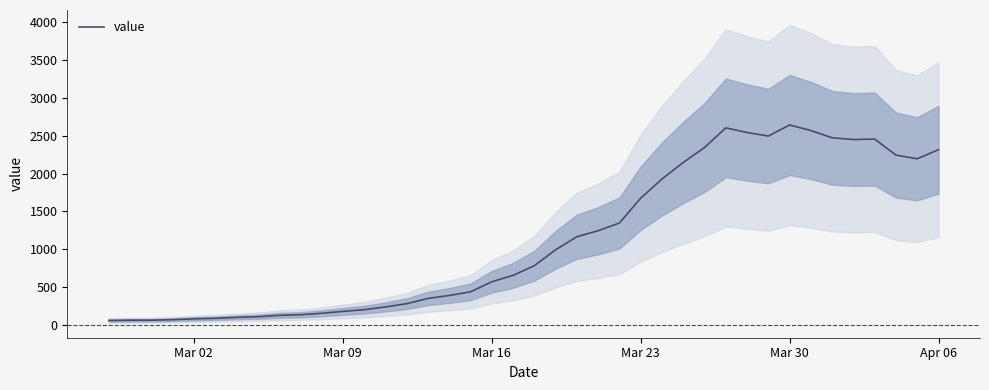

What is the sum of all values?

44980